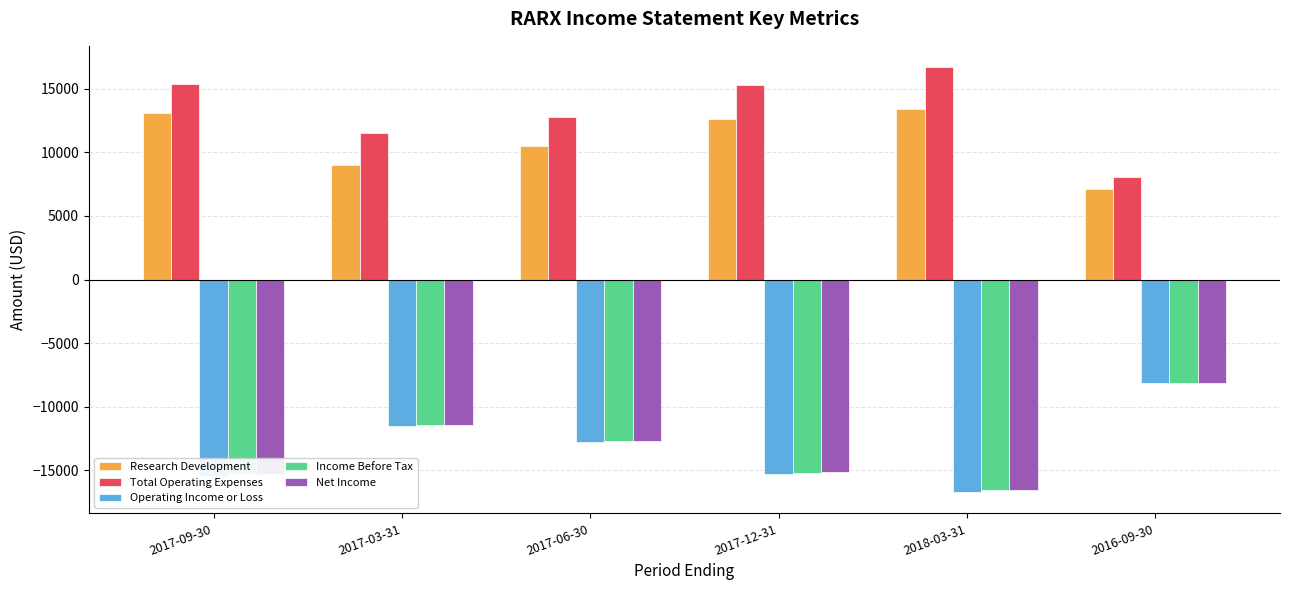

What is the spread (max minus min) of values at 2017-06-30?

25600